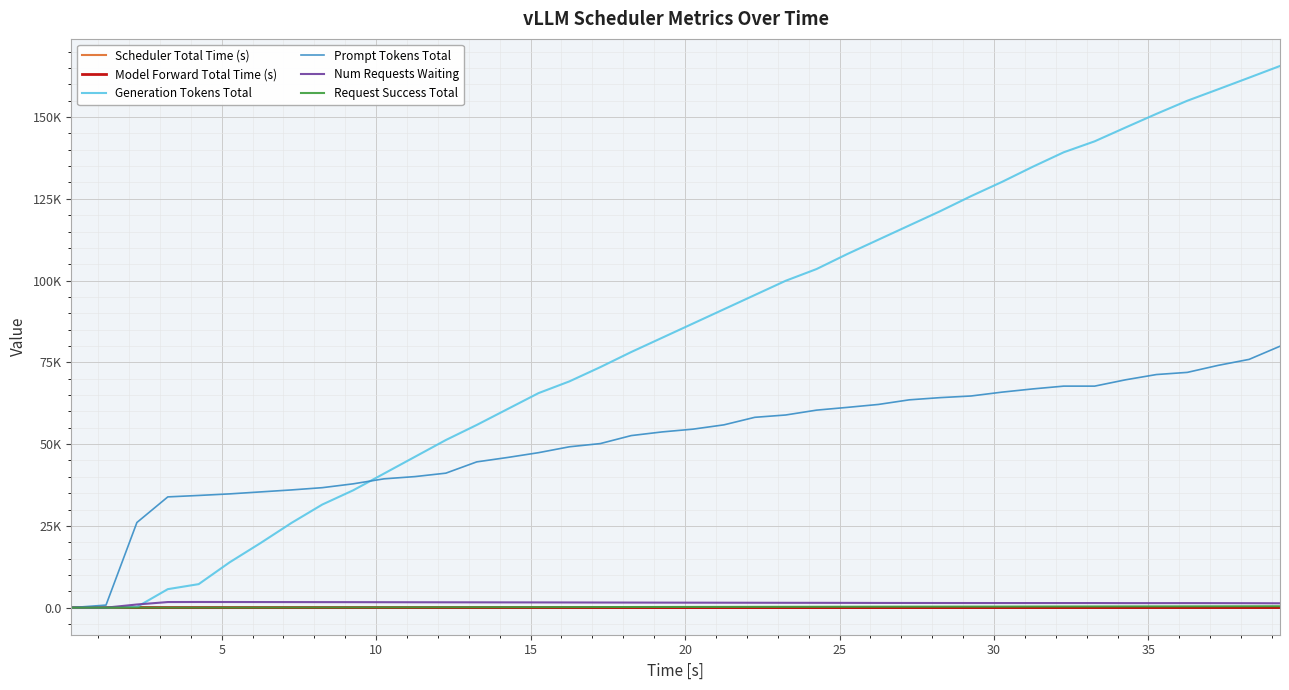

What is the label of the 26th point from the left?

25